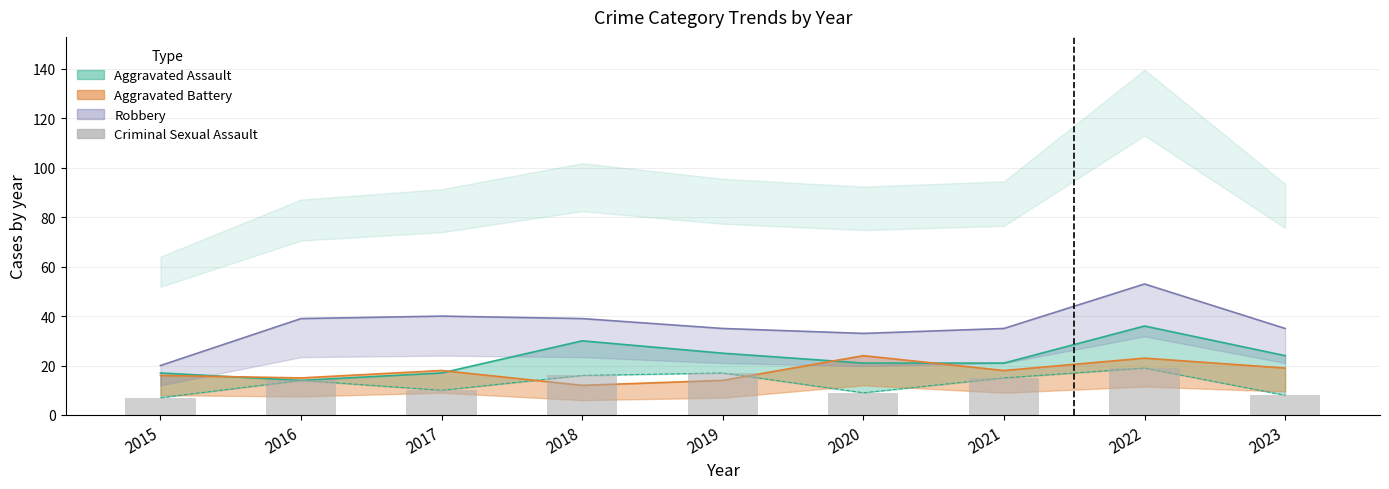

At which category does the chart reach its minimum across all series?

2015